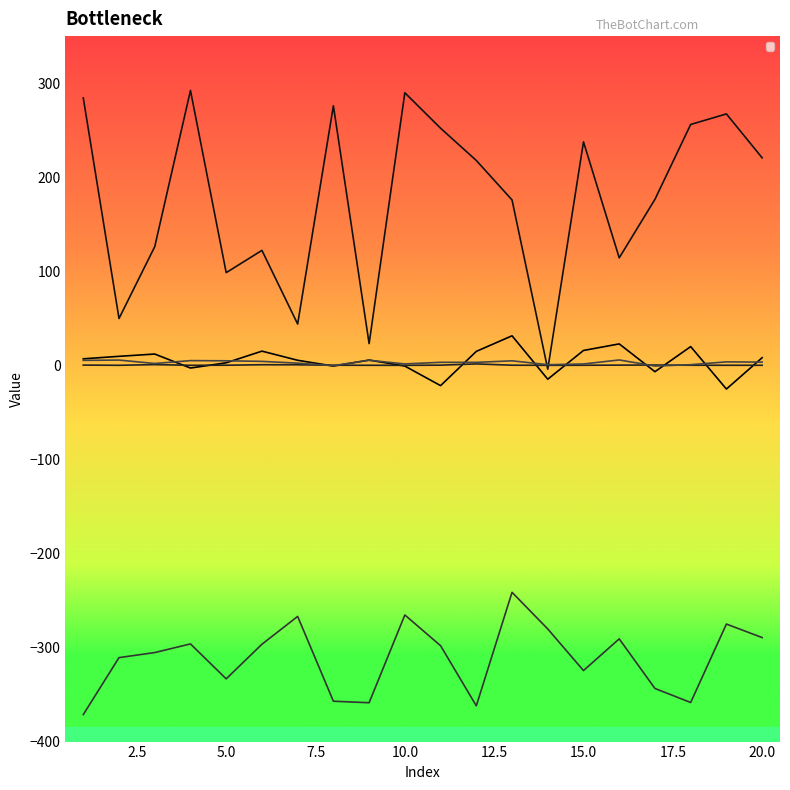

Which category has the lowest value in the _4 series?

1